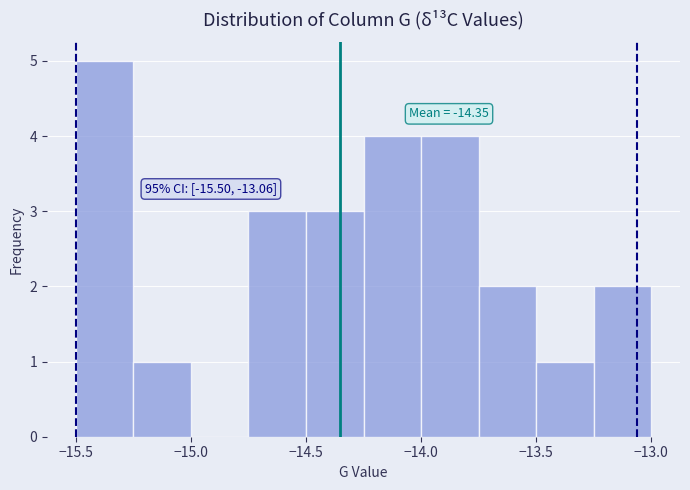

Which range on the x-axis has the tallest bar?

-15.50 to -15.25